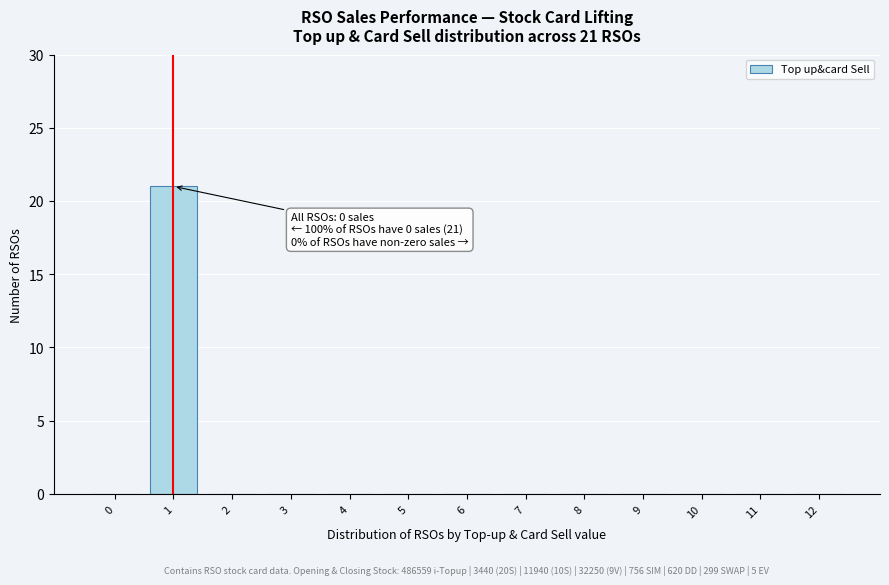

Reading left to right, transcribe all the data shown in this chart.

0=0	1=21	2=0	3=0	4=0	5=0	6=0	7=0	8=0	9=0	10=0	11=0	12=0